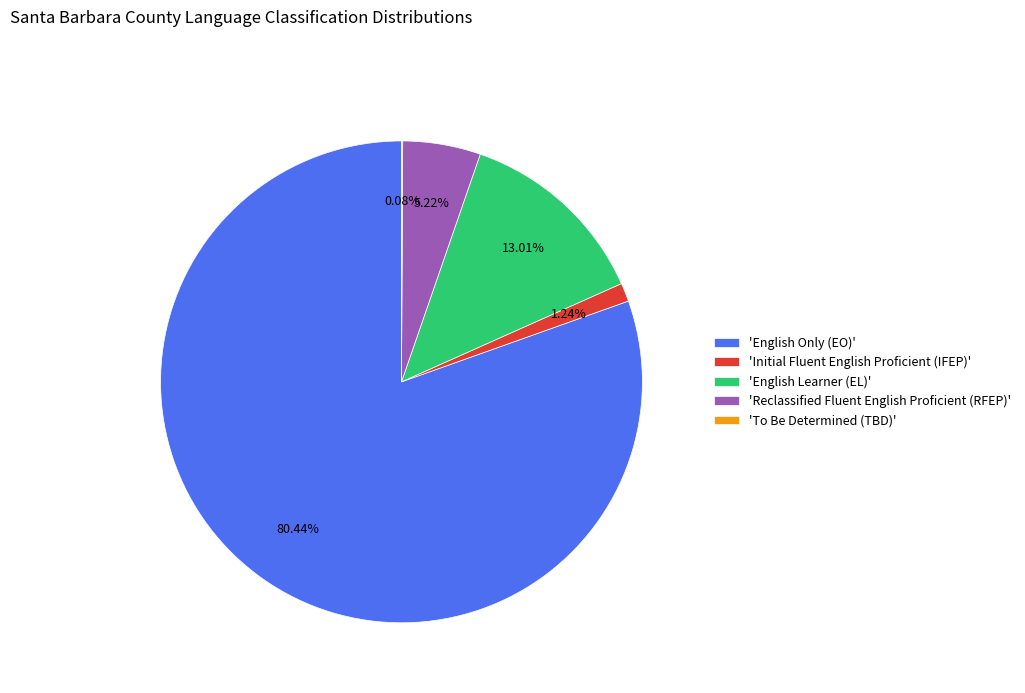

What is the largest slice in the pie chart?

'English Only (EO)'